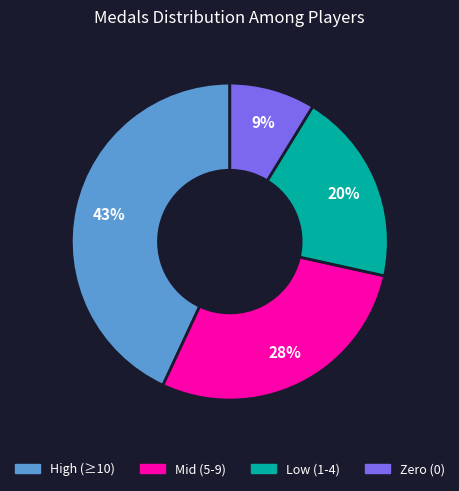

How many segments does this pie chart have?

4